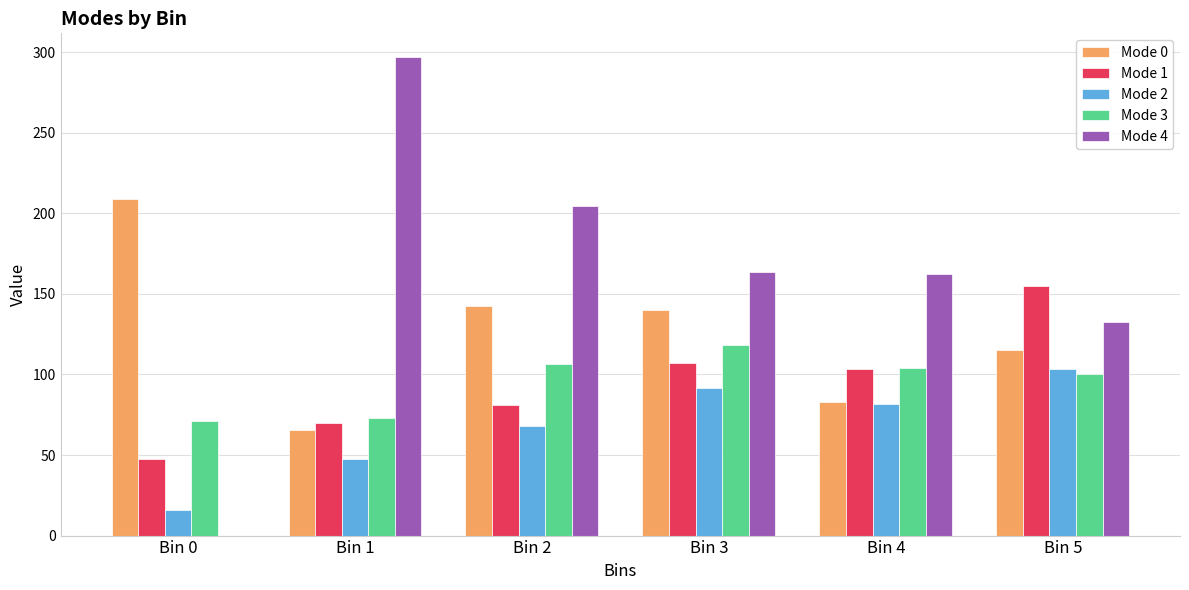

What is the total value across all series at Bin 1?

552.5